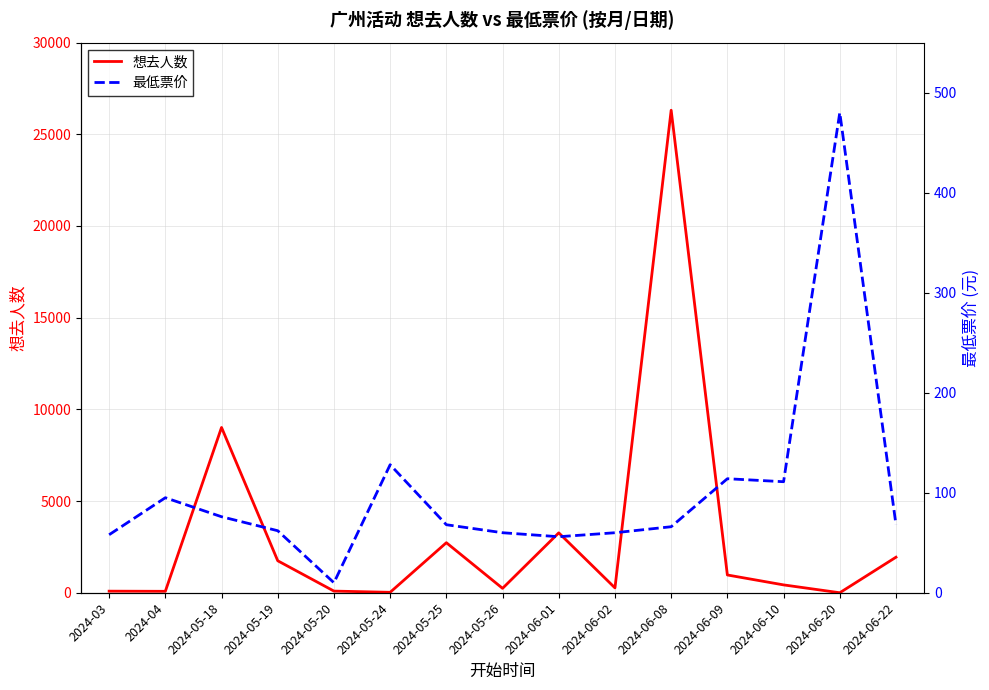

How many lines are shown in the chart?

2